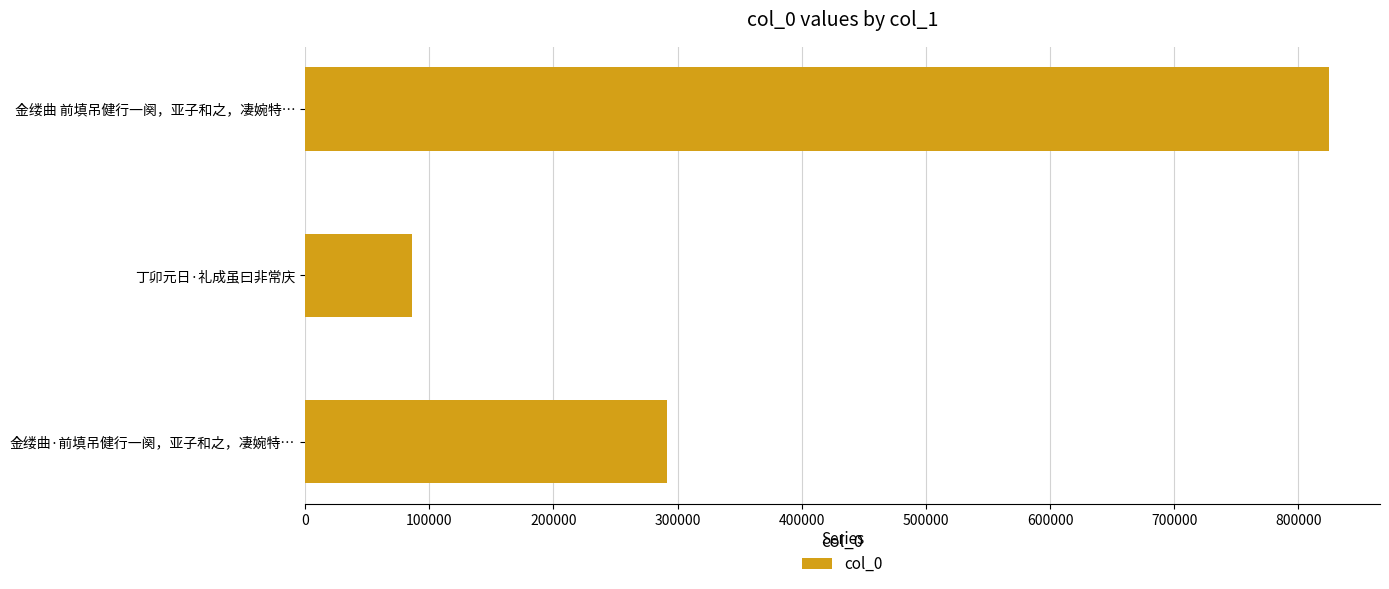

Rank the categories by value from lowest to highest.

丁卯元日·礼成虽曰非常庆, 金缕曲·前填吊健行一阕，亚子和之，凄婉特…, 金缕曲 前填吊健行一阕，亚子和之，凄婉特…